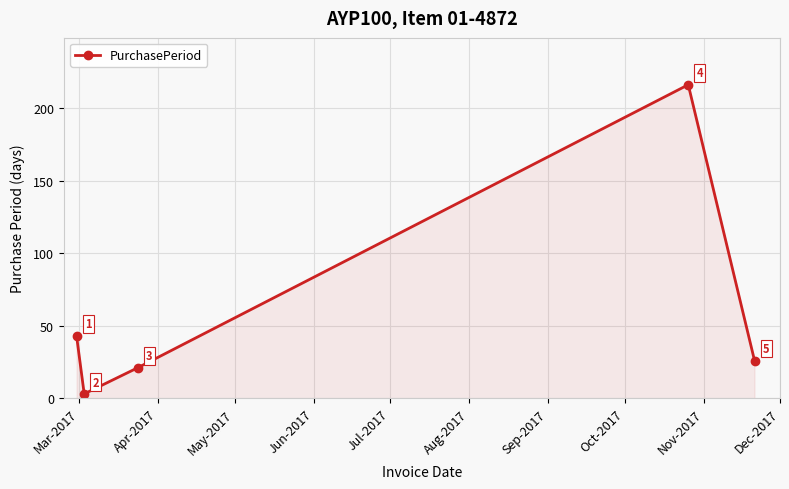

What is the difference between the maximum and minimum values?

213